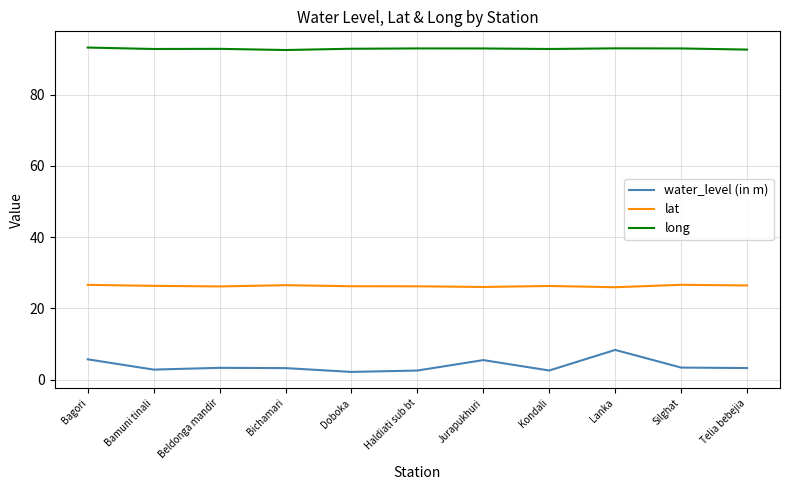

How many lines are shown in the chart?

3